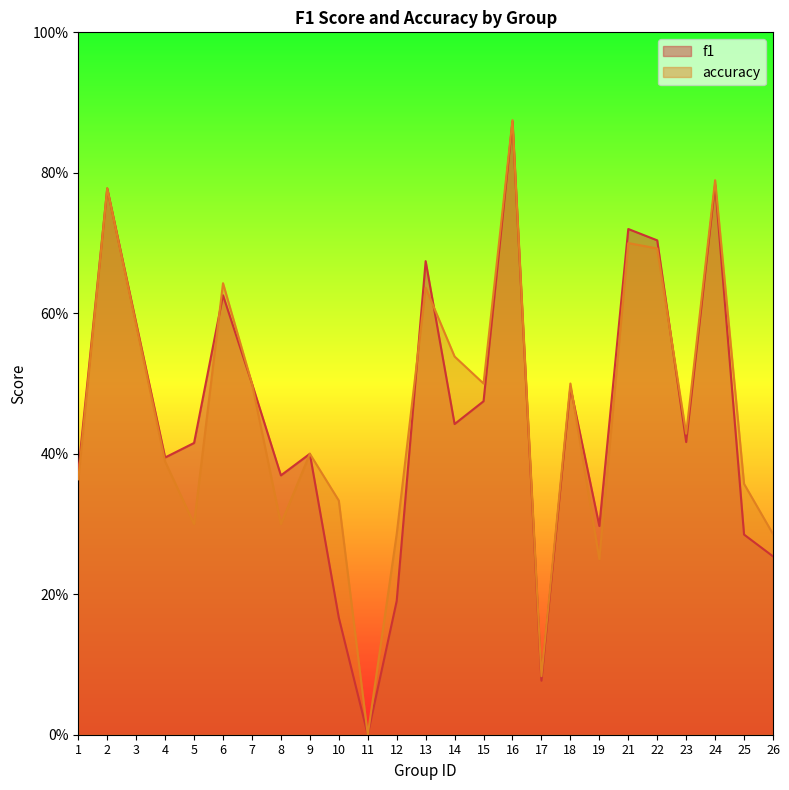

How many intersections are there between f1 and accuracy?

5